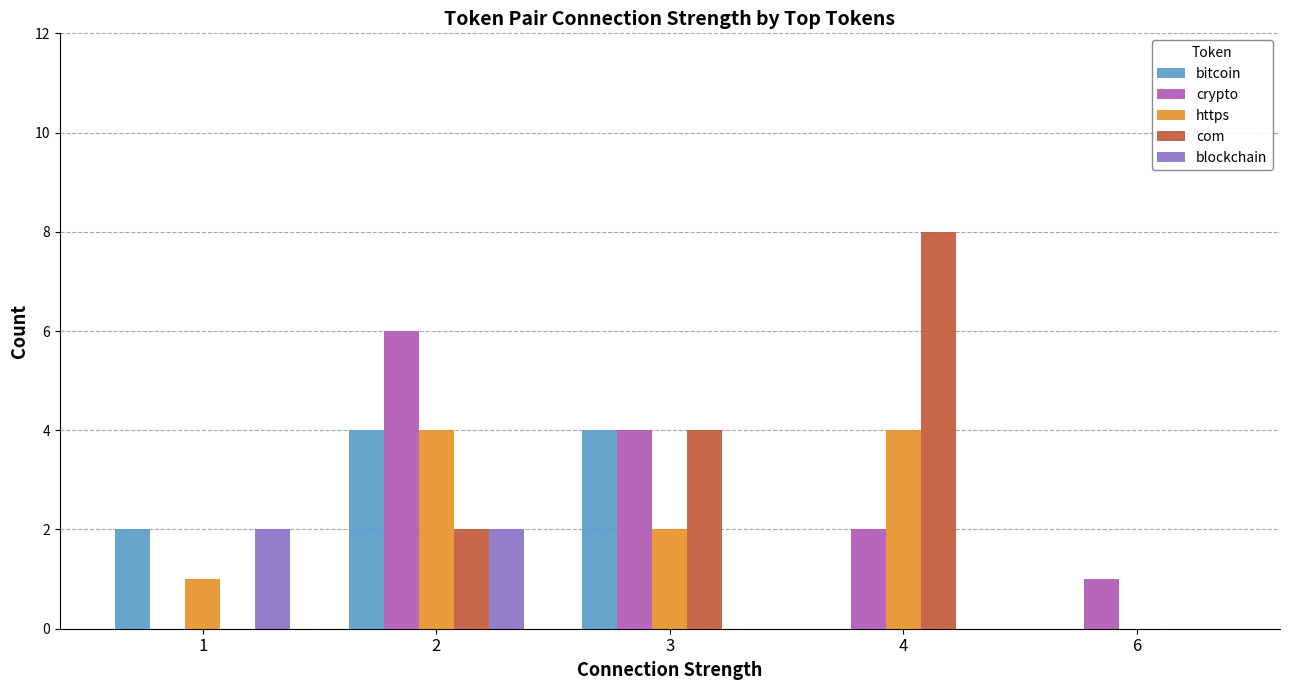

Which series has the largest total across all categories?

com